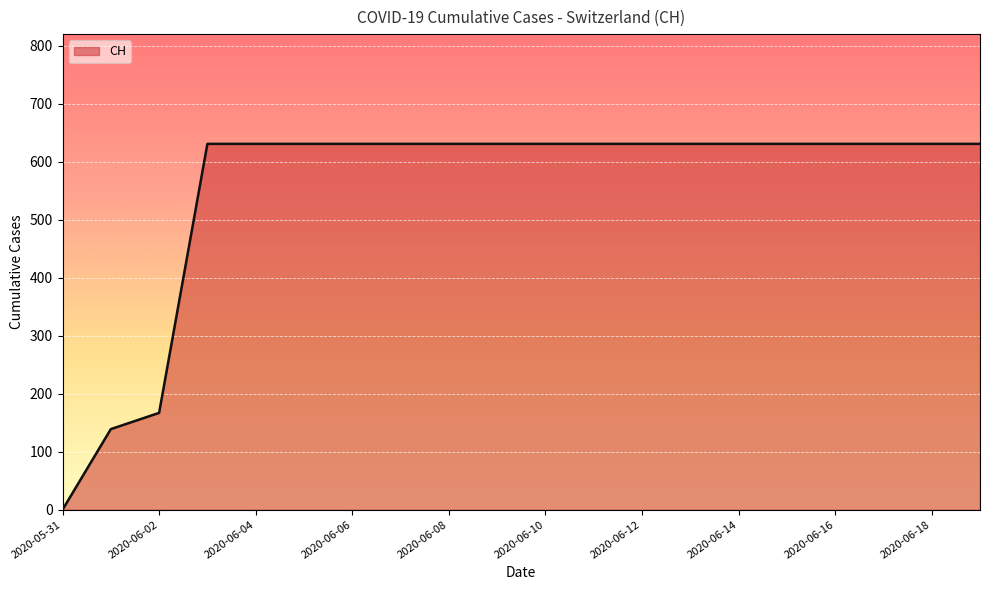

What is the maximum value shown in the chart?

631